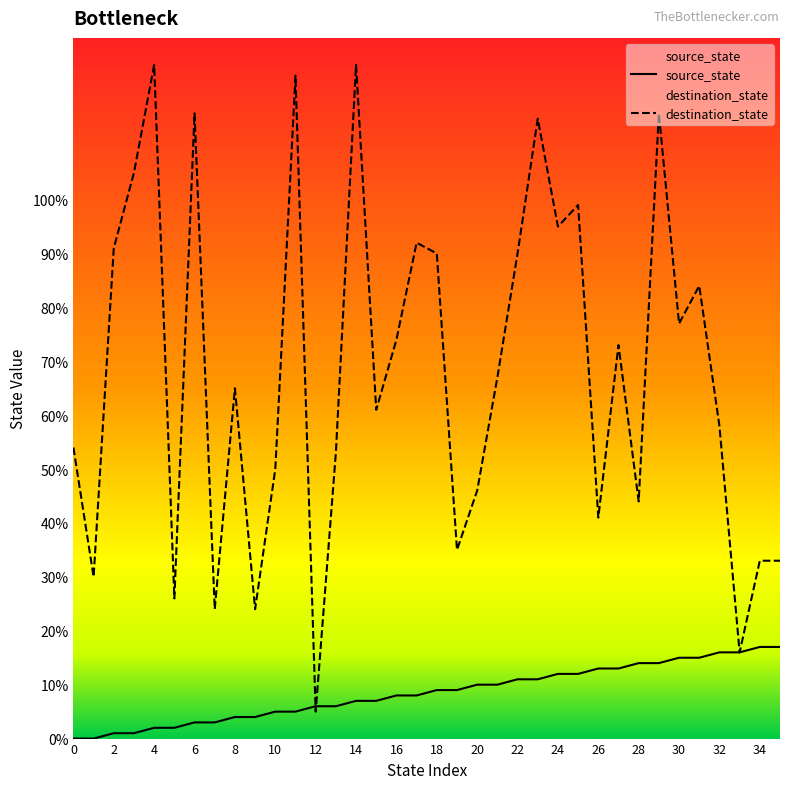

What are all the series names shown in the legend?

source_state, destination_state